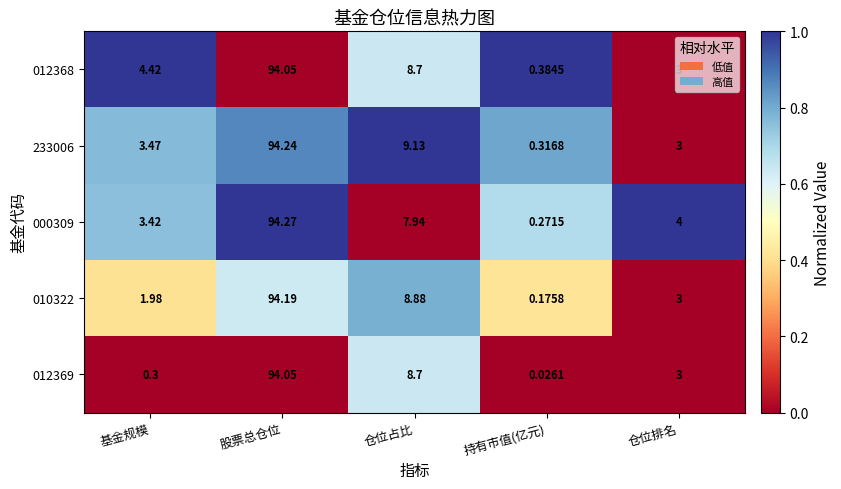

How many data points in 012368 are above 4?

3